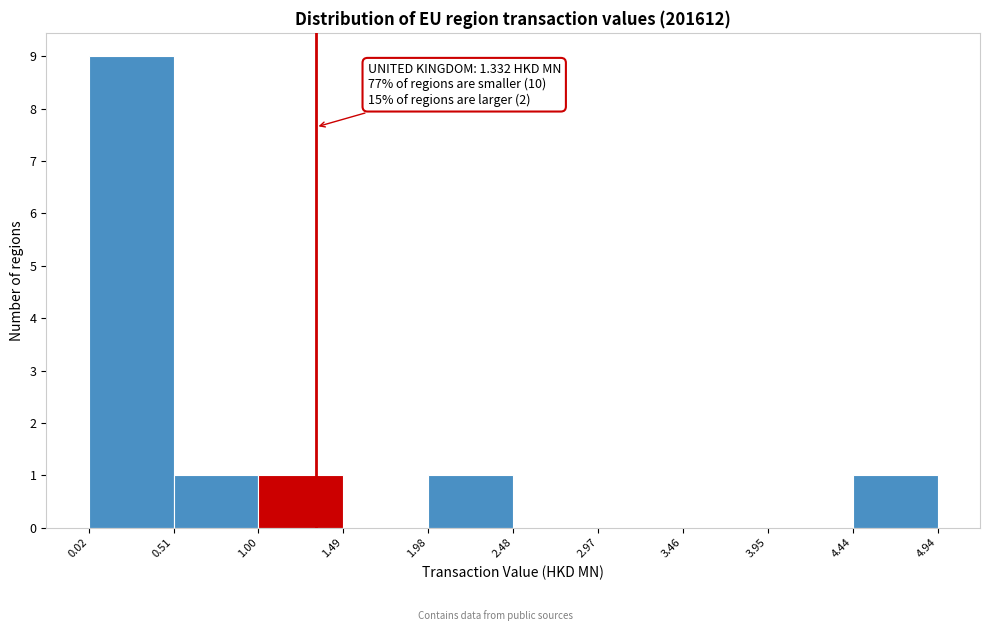

Which range on the x-axis has the tallest bar?

0.02 to 0.51